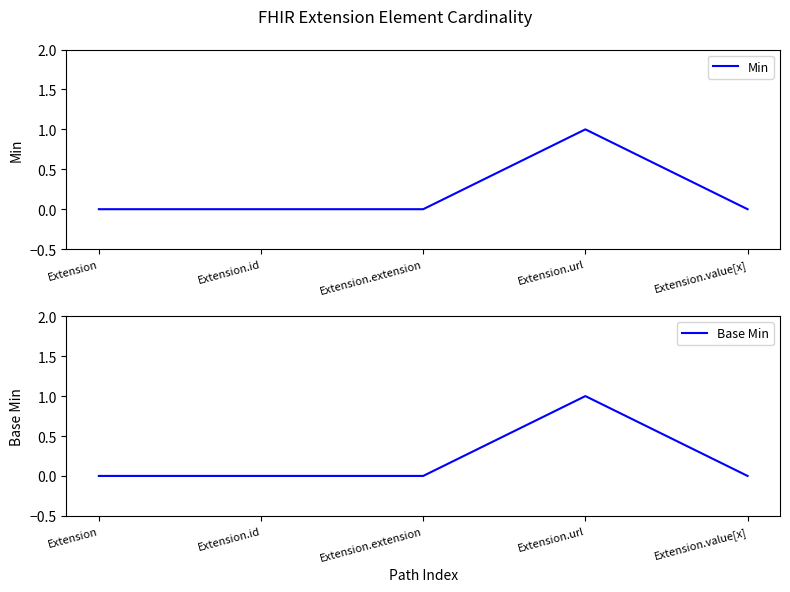

What is the sum of all Base Min values?

1